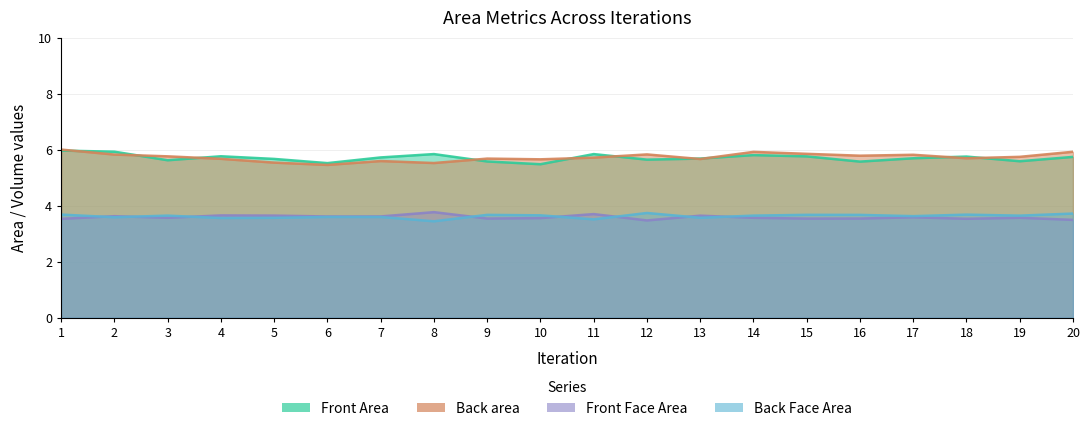

Rank the series by their maximum value, from lowest to highest.

Back Face Area, Front Face Area, Front Area, Back area